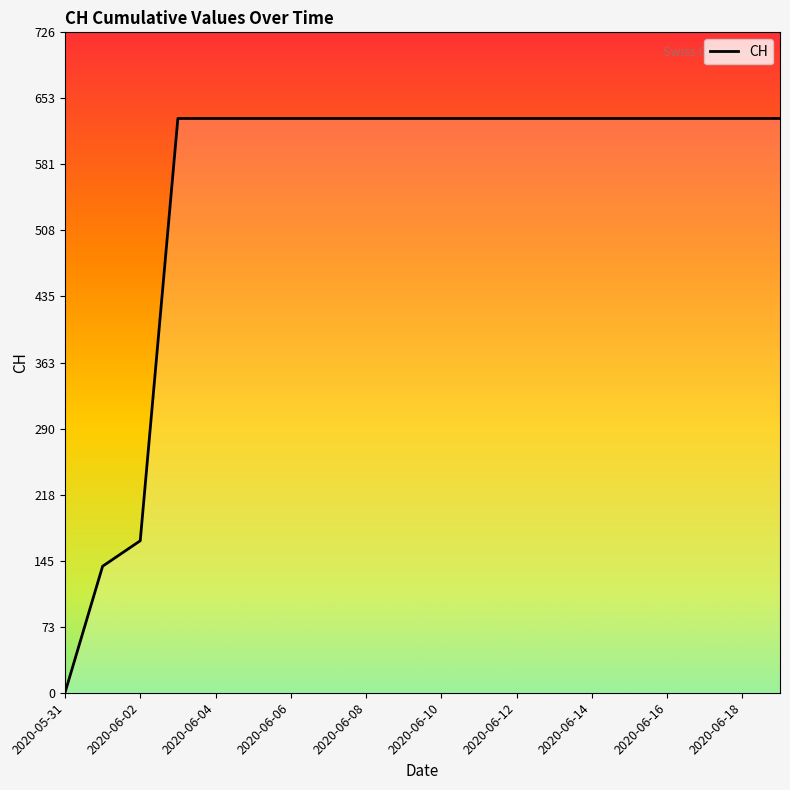

What is the difference between the maximum and minimum values?

631